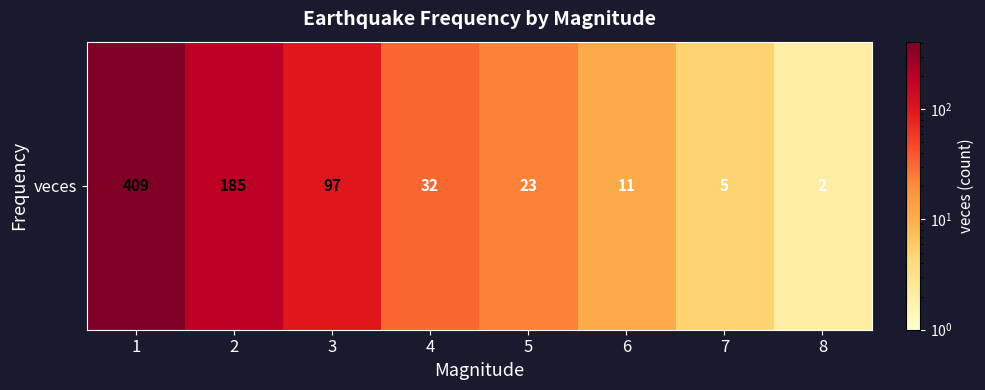

True or false: the data shows 23 at 5.

True